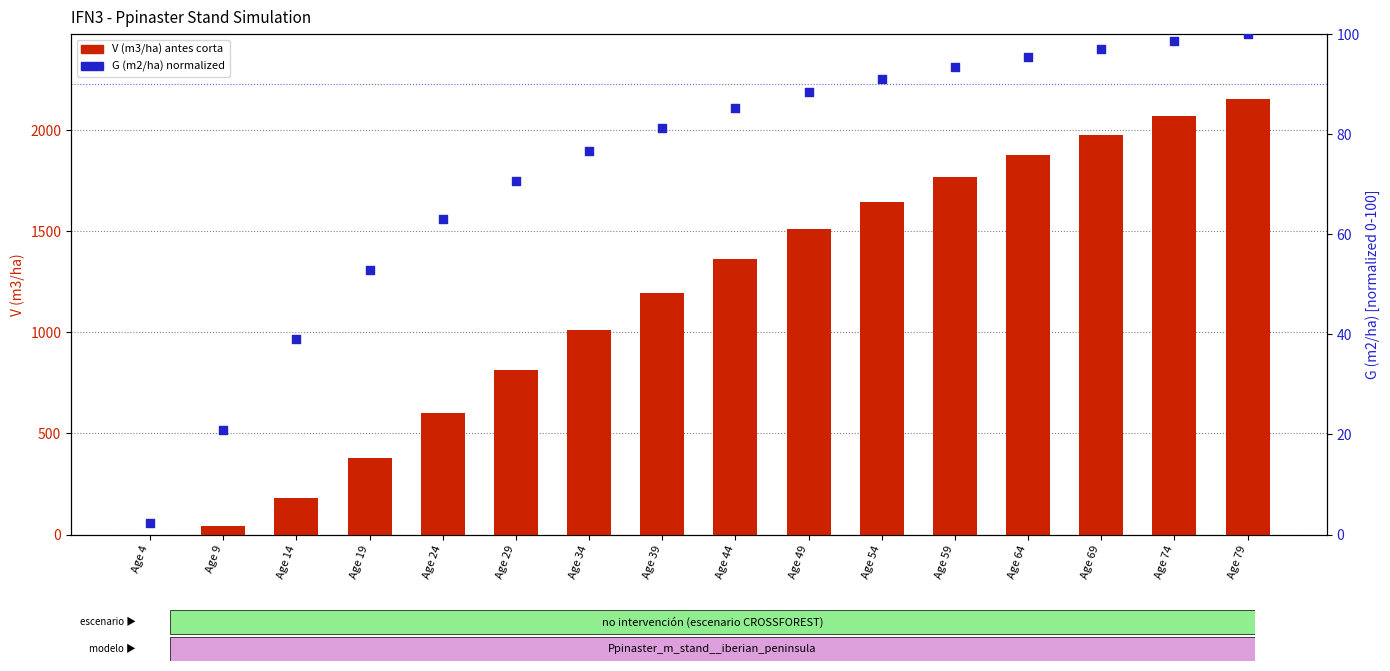

Which series contains the lowest Y value?

V (m3/ha) antes corta